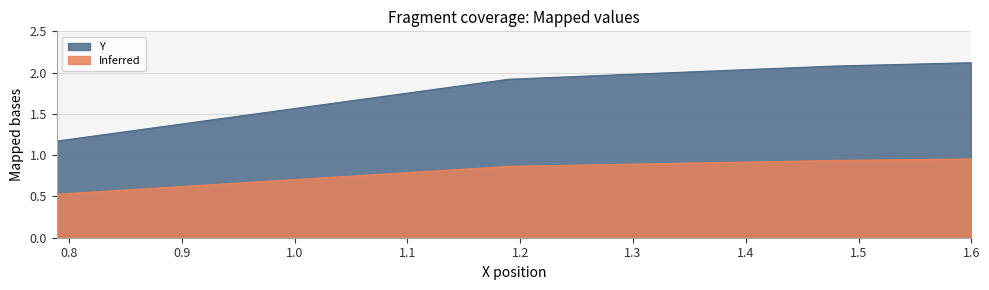

The chart shows a value of 3.1 at 1.19. True or false?

False